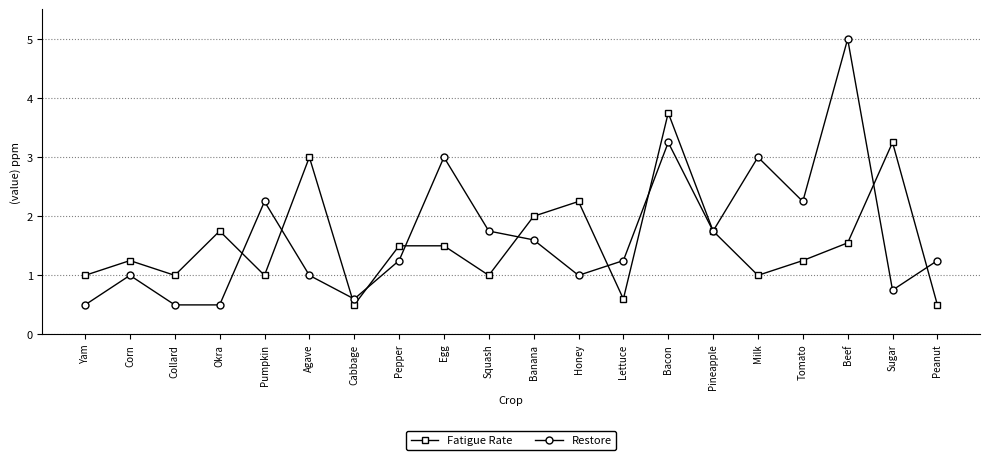

What is the lowest value of the Restore series?

0.5